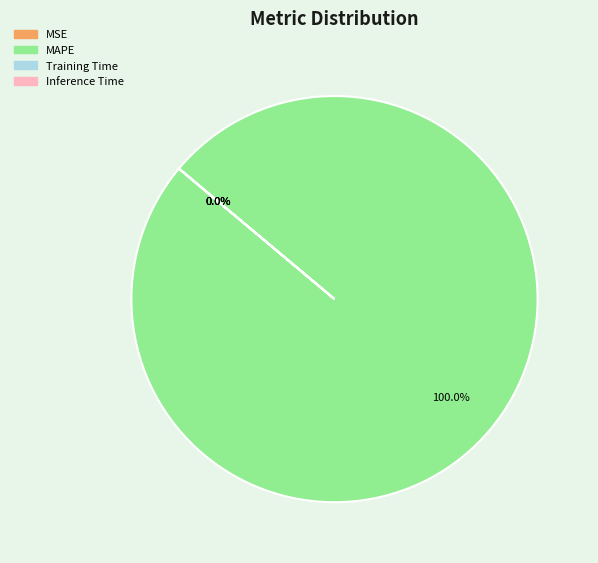

Count the number of slices in the pie.

4